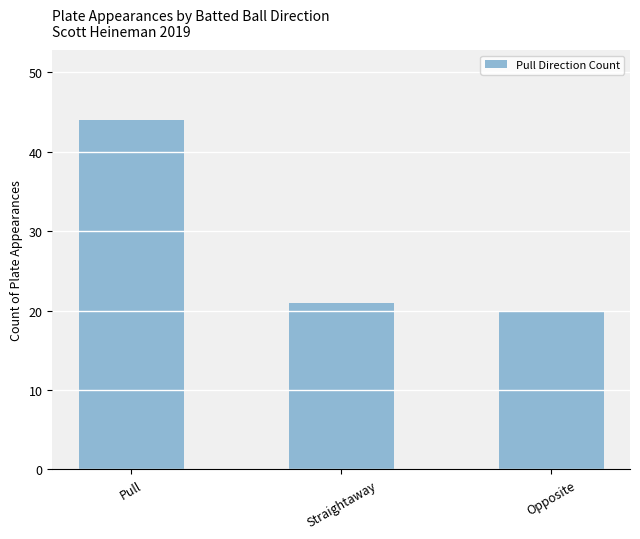

What is the label of the 2nd bar from the right?

Straightaway